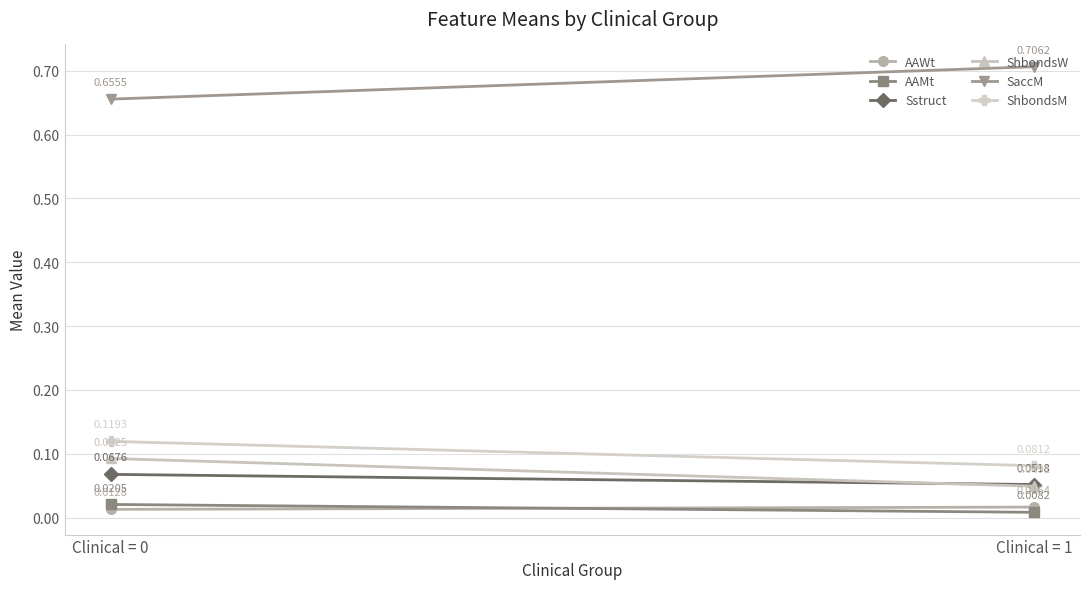

How many ShbondsW values are between 0 and 1?

2